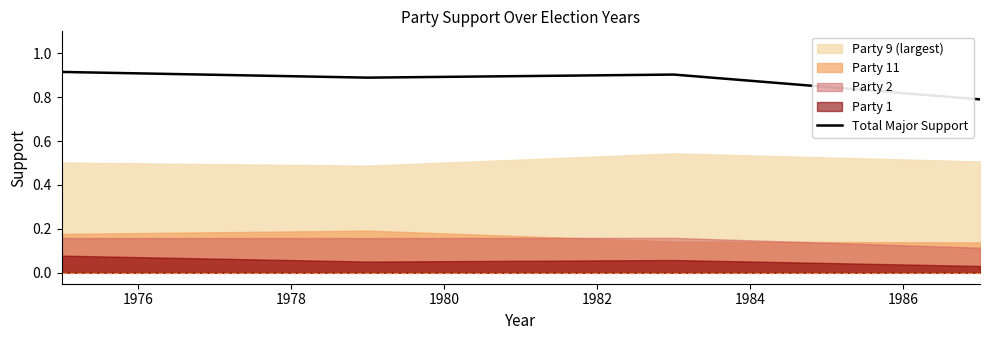

What is the lowest value of the Total Major Support series?

0.8